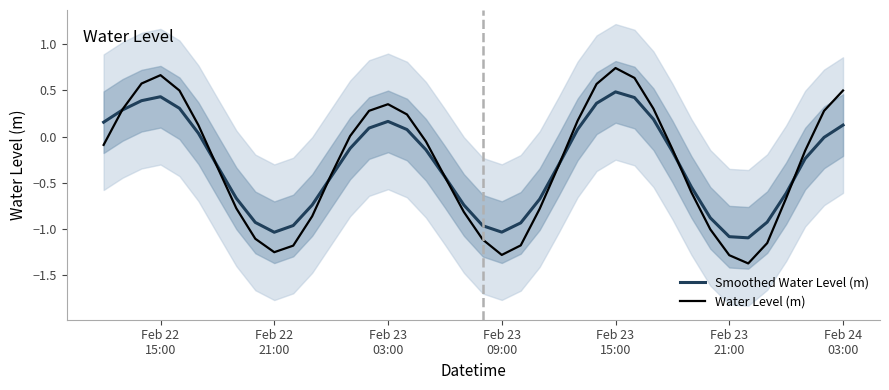

What is the highest value of the Smoothed Water Level (m) series?

0.5